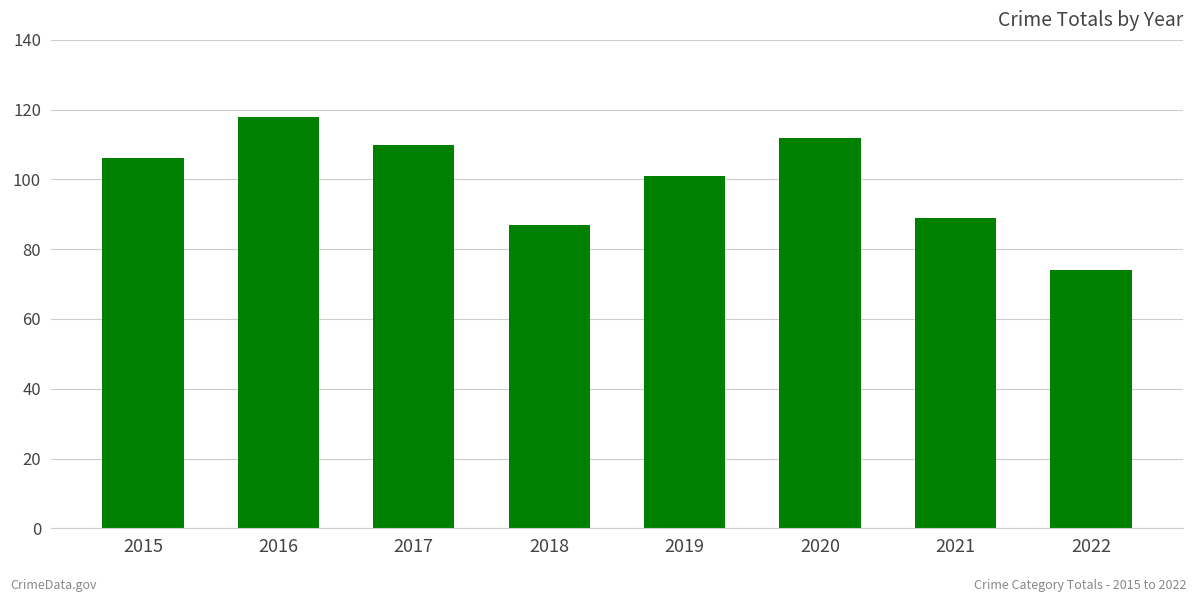

Which has a higher value, 2017 or 2021?

2017